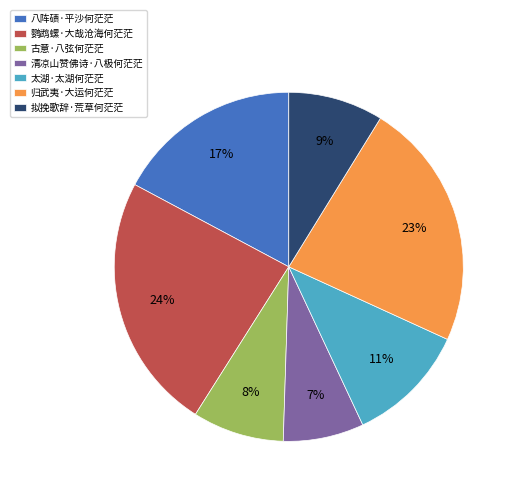

Is it true that 清凉山赞佛诗·八极何茫茫 is 20% of the pie?

False